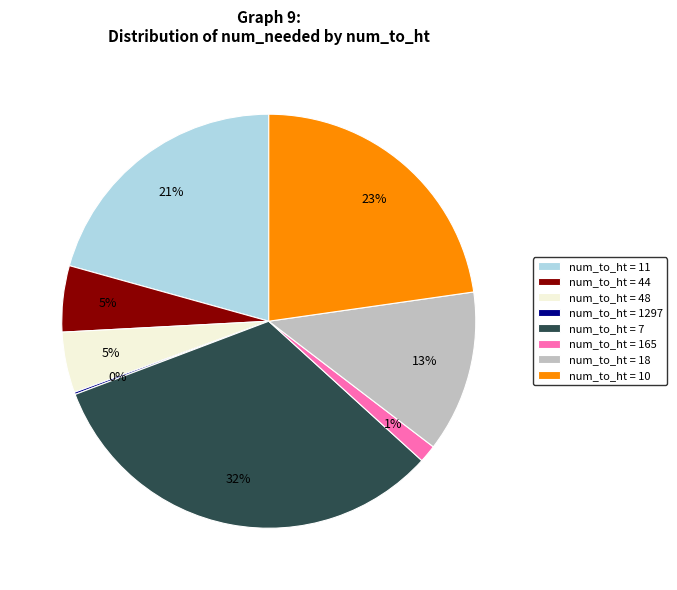

Which category has the biggest portion of the pie?

num_to_ht = 7